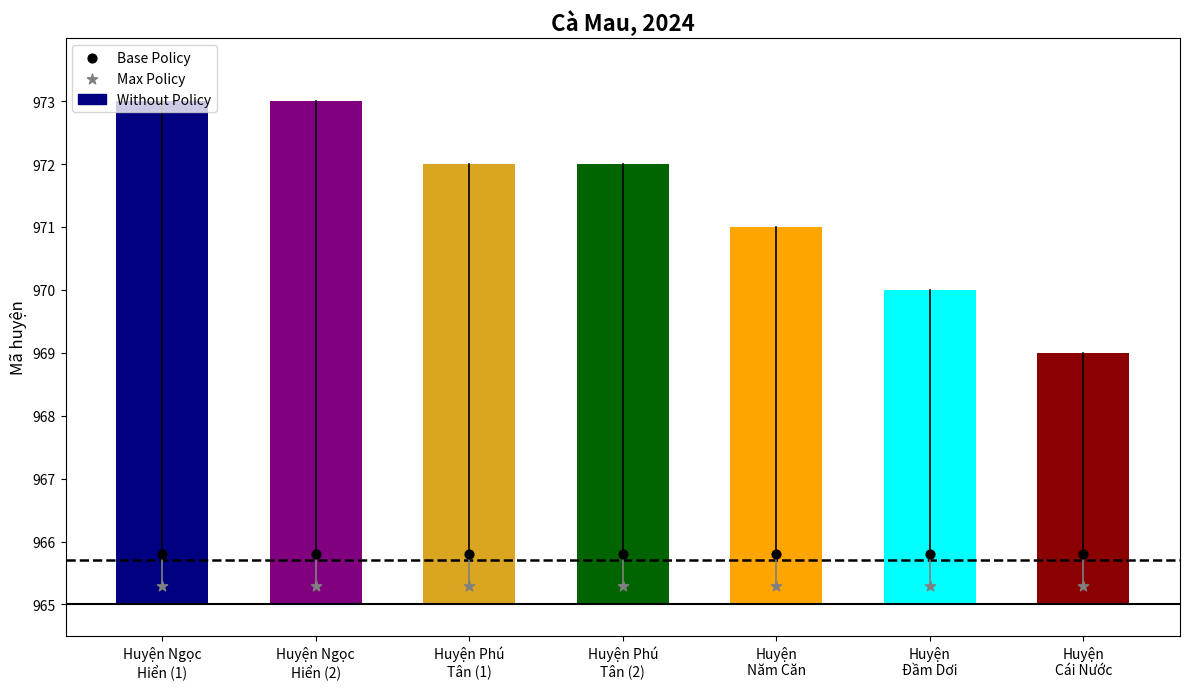

What are all the series names shown in the legend?

Without Policy, Base Policy, Max Policy